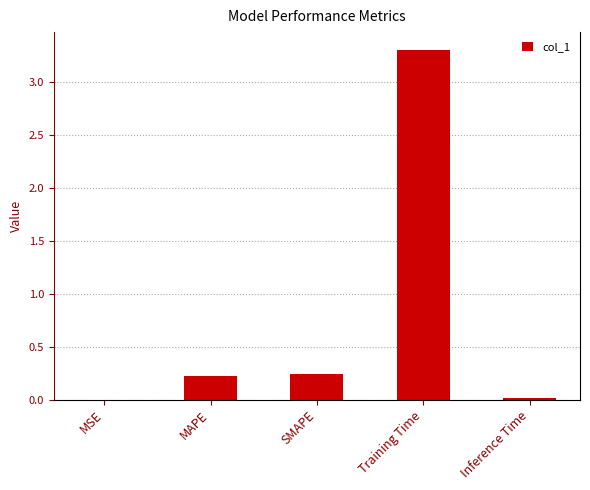

What is the sum of all values?

3.8